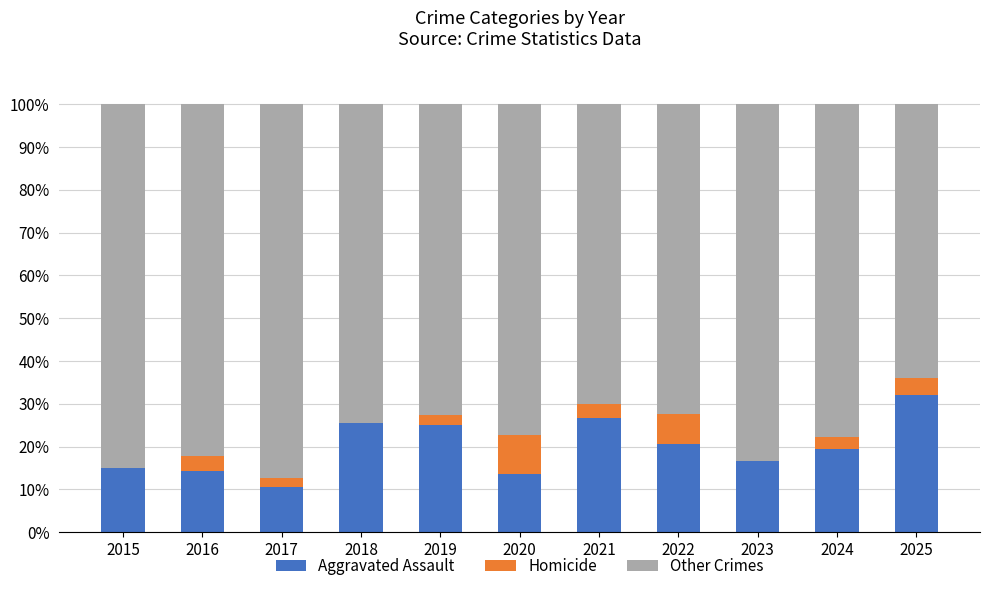

The value of Aggravated Assault at 2018 is 25.6. True or false?

True